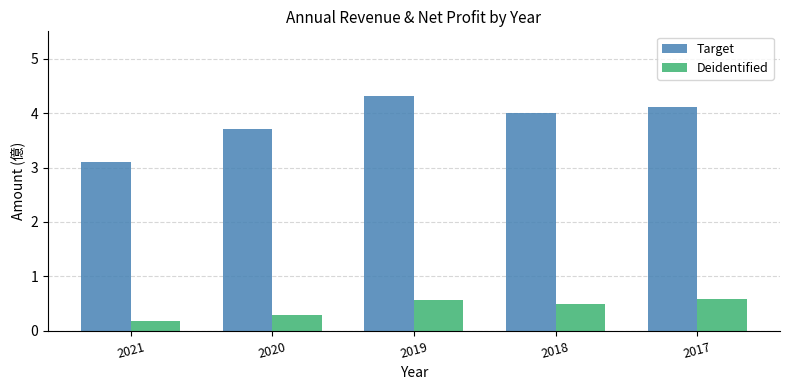

Which category has the highest value in the Target series?

2019